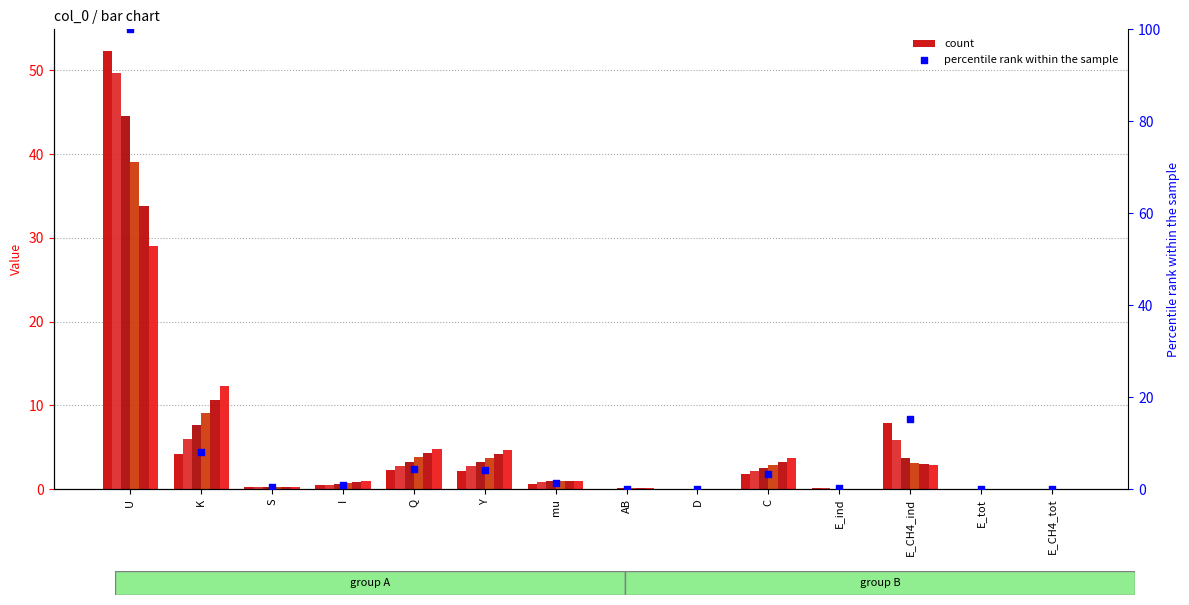

Between AB and C, which is larger?

C